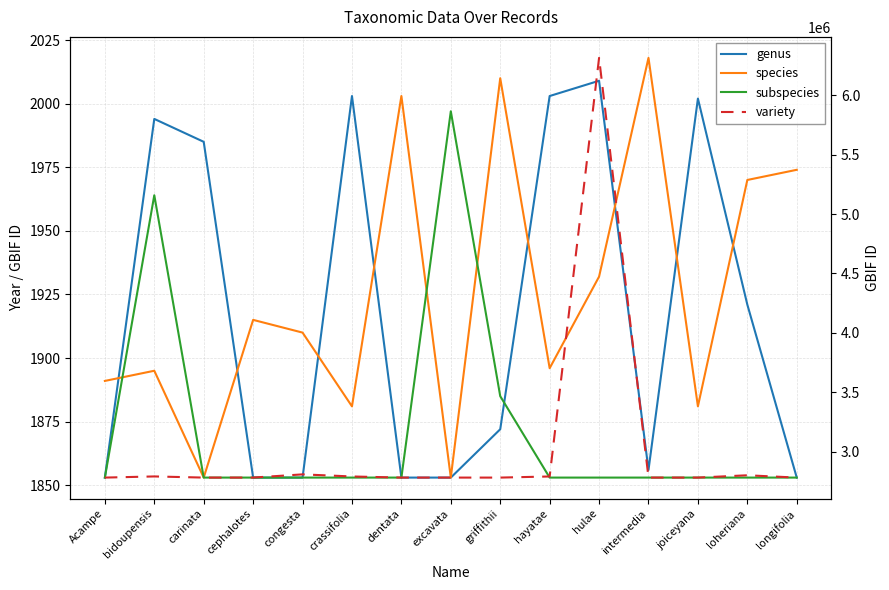

Reading left to right, list all the values displayed in this chart.

genus: 1853	1994	1985	1853	1853	2003	1853	1853	1872	2003	2009	1856	2002	1921	1853
species: 1891	1895	1853	1915	1910	1881	2003	1853	2010	1896	1932	2018	1881	1970	1974
subspecies: 1853	1964	1853	1853	1853	1853	1853	1997	1885	1853	1853	1853	1853	1853	1853
variety: 2781923	2791571	2781930	2781946	2808994	2791279	2781925	2781962	2781926	2791284	6315071	2781935	2781957	2801298	2781934